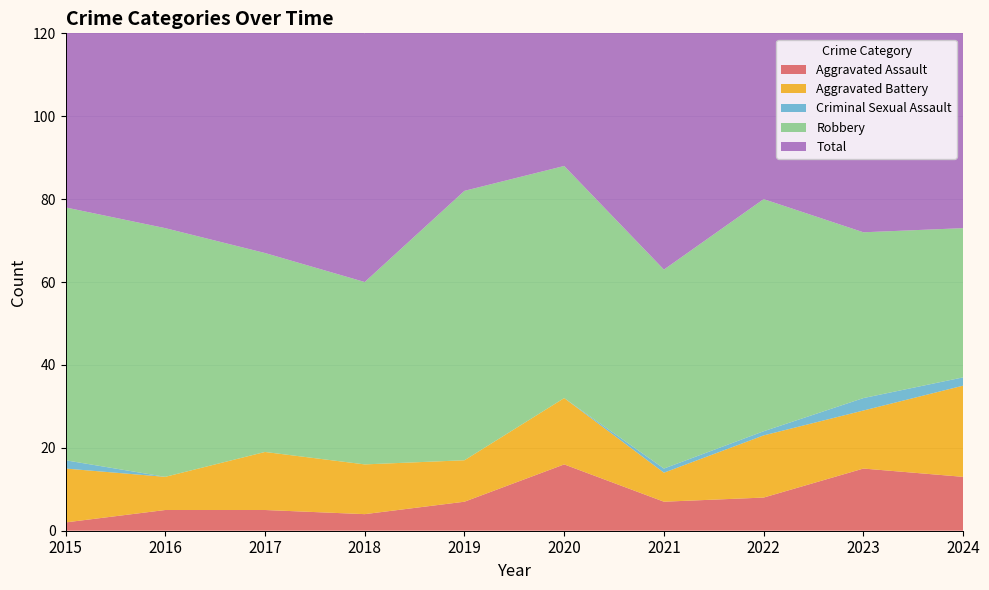

Reading left to right, what are all the values shown in this chart?

Aggravated Assault: 2015=2	2016=5	2017=5	2018=4	2019=7	2020=16	2021=7	2022=8	2023=15	2024=13
Aggravated Battery: 2015=13	2016=8	2017=14	2018=12	2019=10	2020=16	2021=7	2022=15	2023=14	2024=22
Criminal Sexual Assault: 2015=2	2016=0	2017=0	2018=0	2019=0	2020=0	2021=1	2022=1	2023=3	2024=2
Robbery: 2015=61	2016=60	2017=48	2018=44	2019=65	2020=56	2021=48	2022=56	2023=40	2024=36
Total: 2015=78	2016=73	2017=67	2018=60	2019=82	2020=88	2021=63	2022=80	2023=72	2024=74